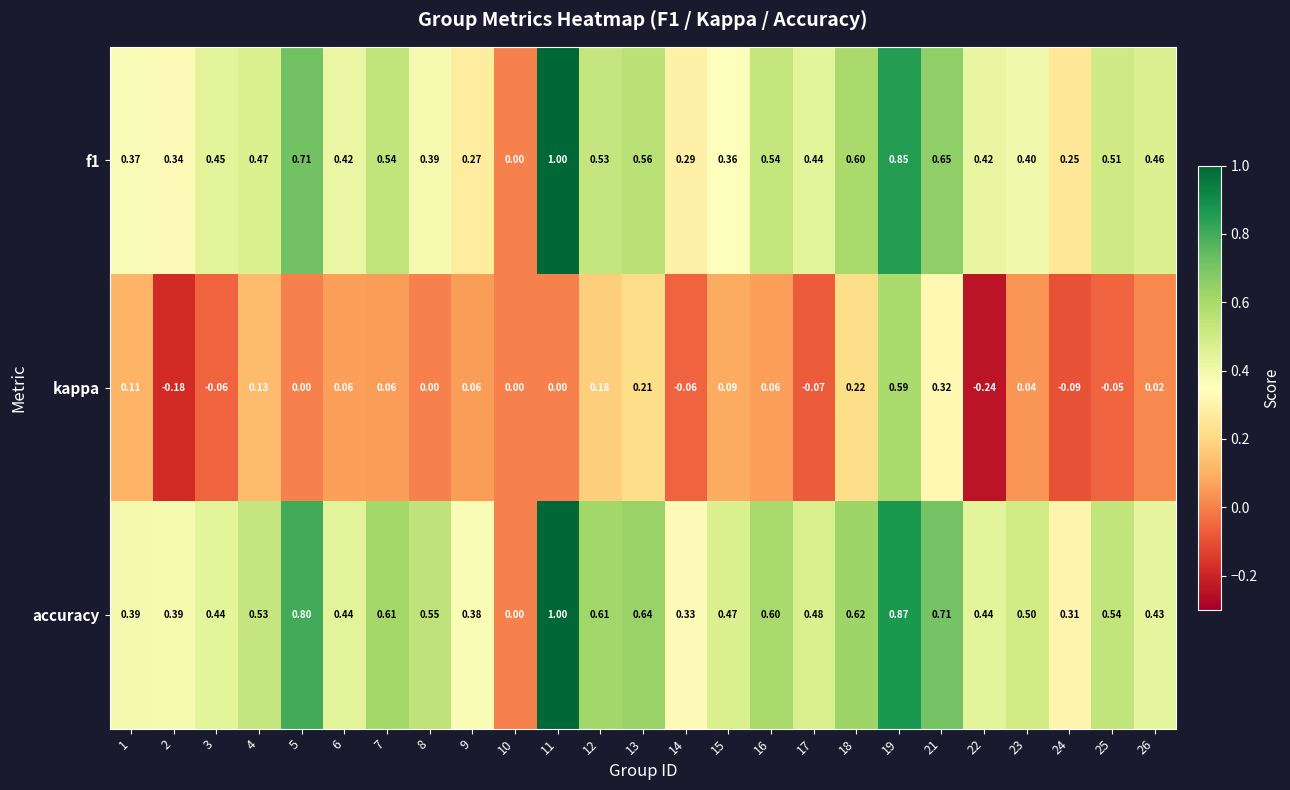

Between 3 and 13, which series saw the biggest shift?

kappa